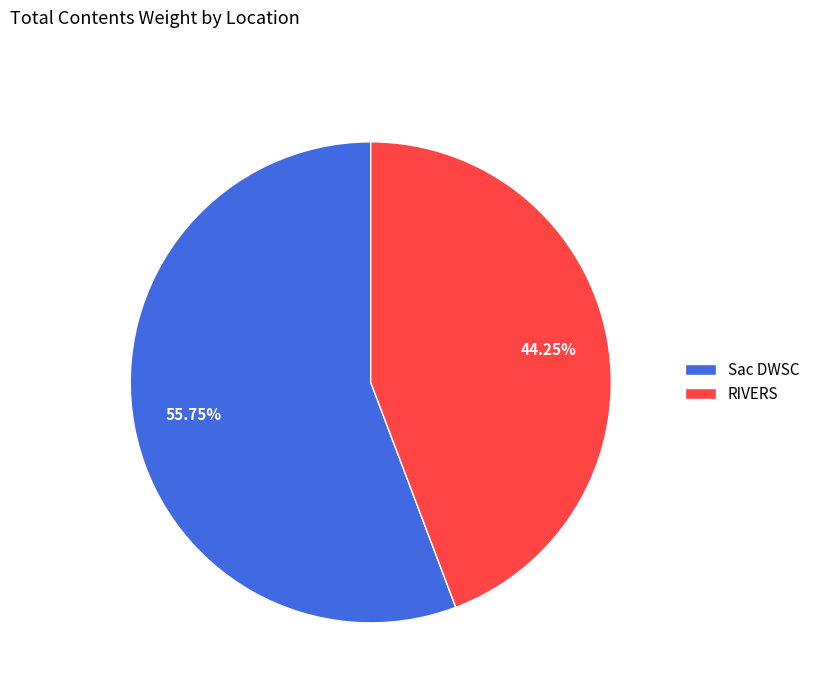

Rank the categories by value from lowest to highest.

RIVERS, Sac DWSC